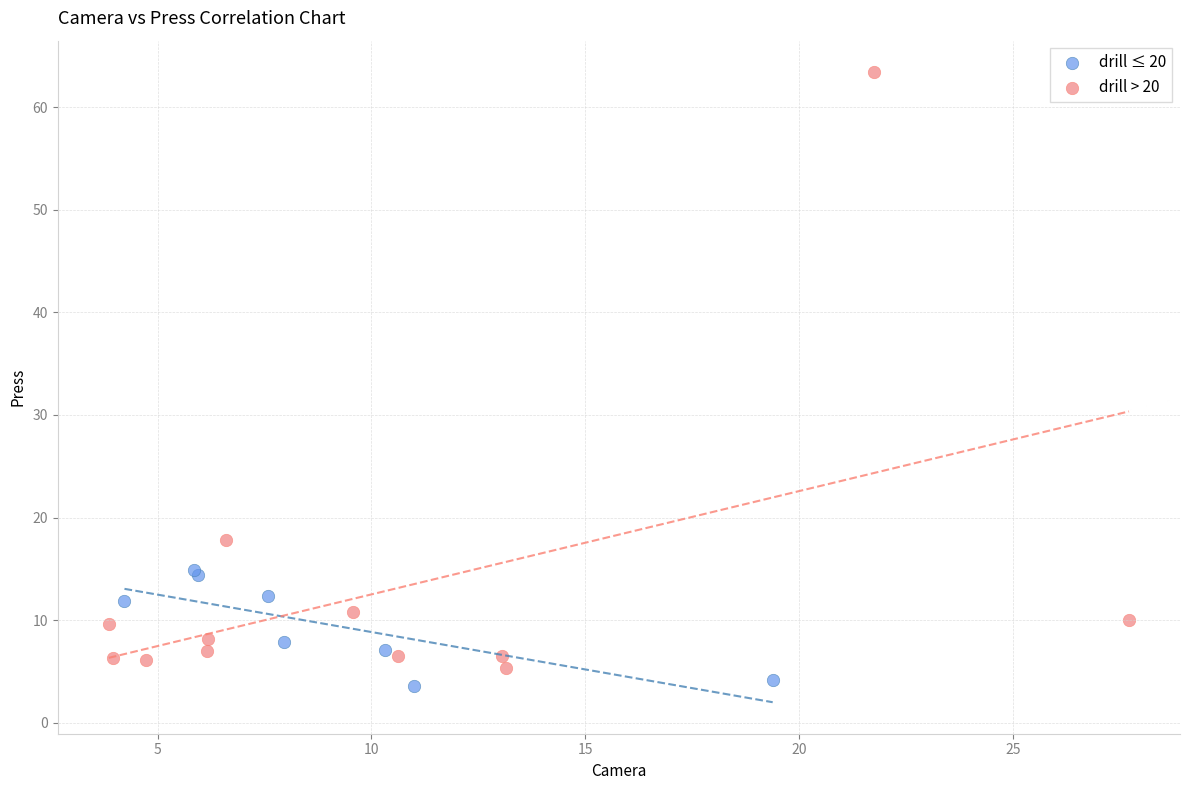

Which series contains the lowest Y value?

drill ≤ 20